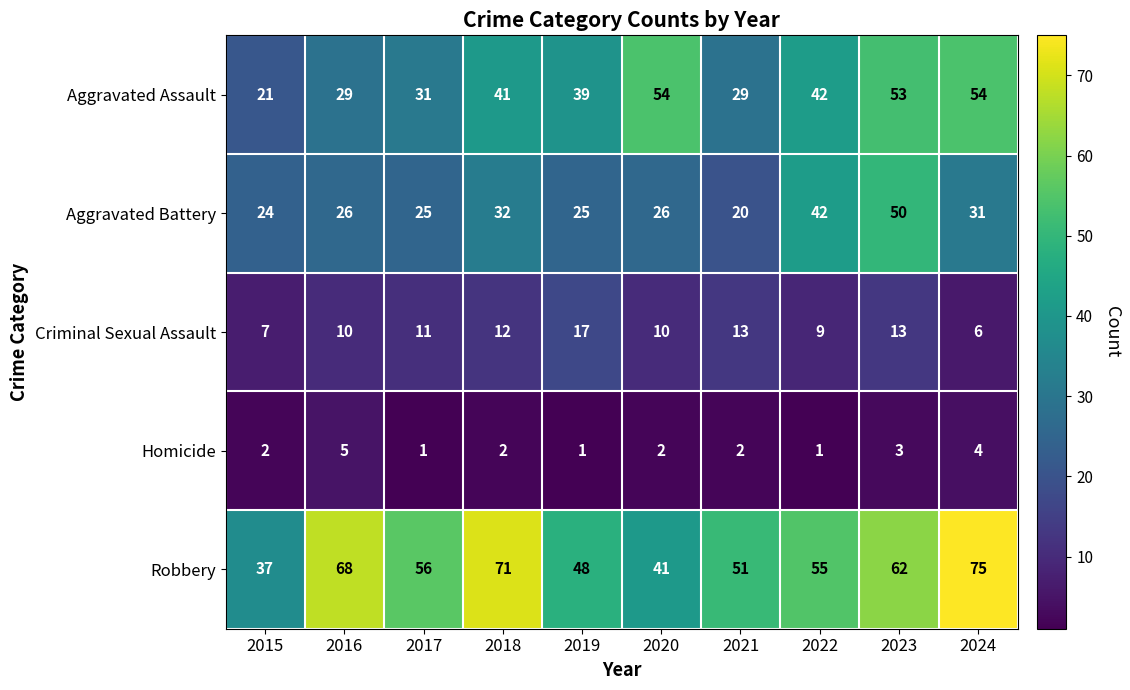

At which label does Robbery first exceed 56?

2016